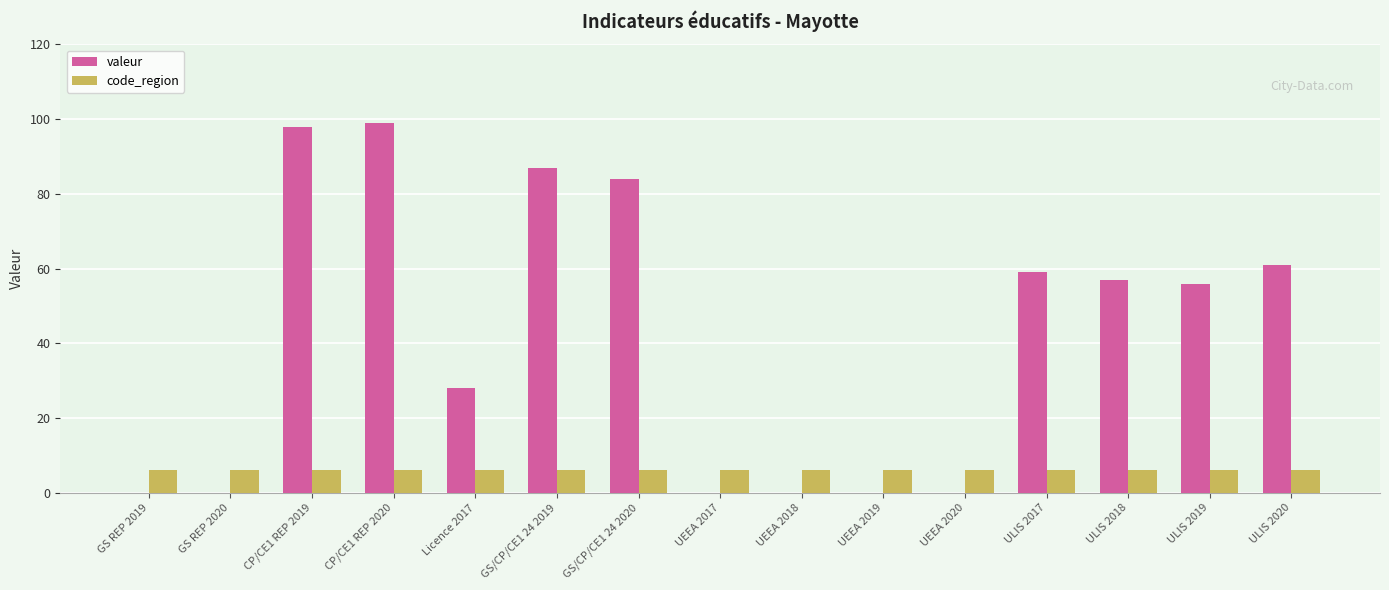

The valeur series shows 55 at GS REP 2020. True or false?

False